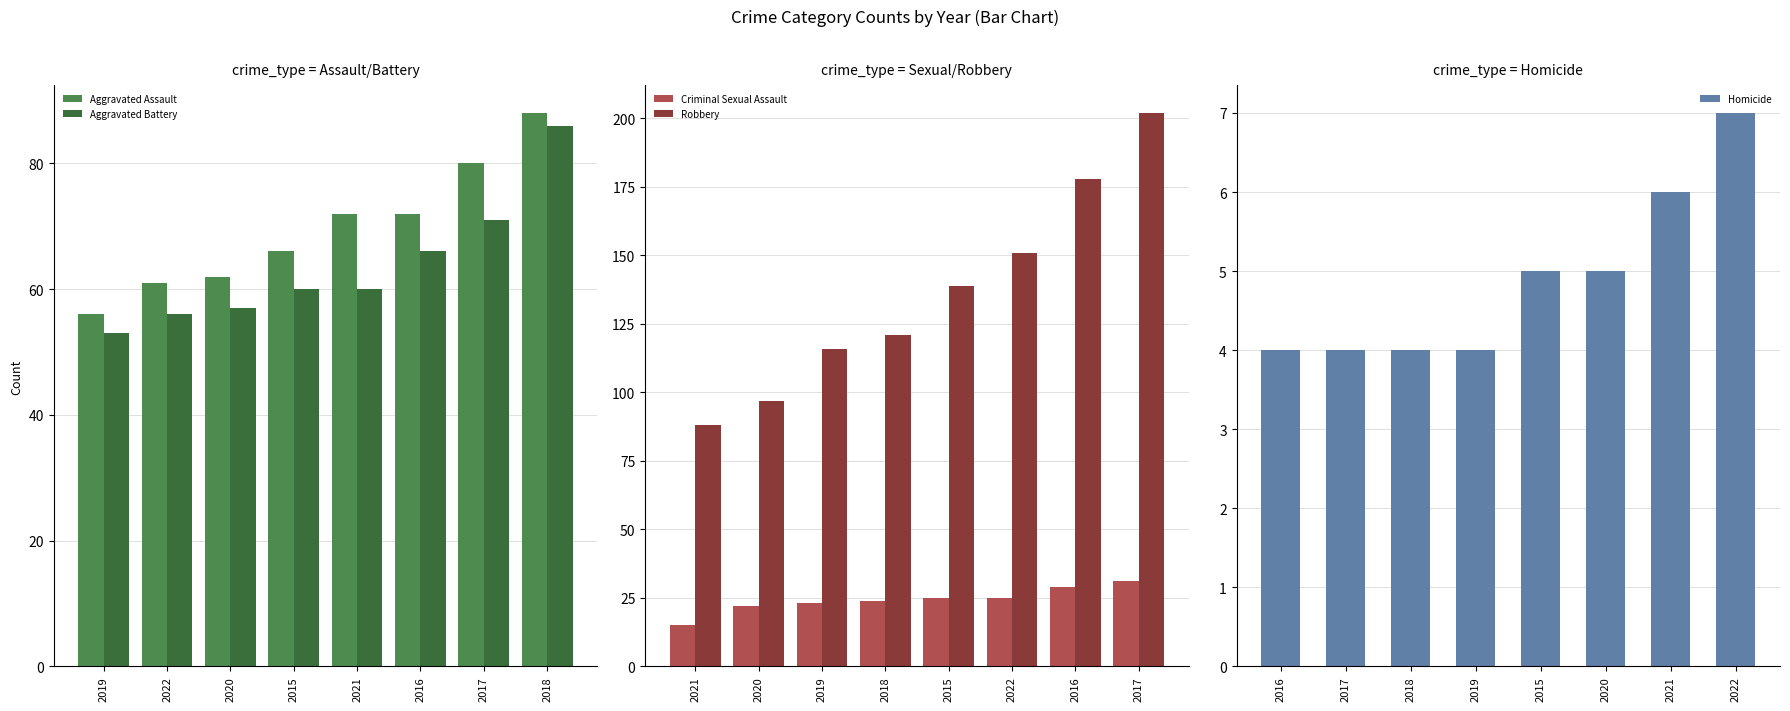

Which series has the largest range (max minus min)?

Robbery